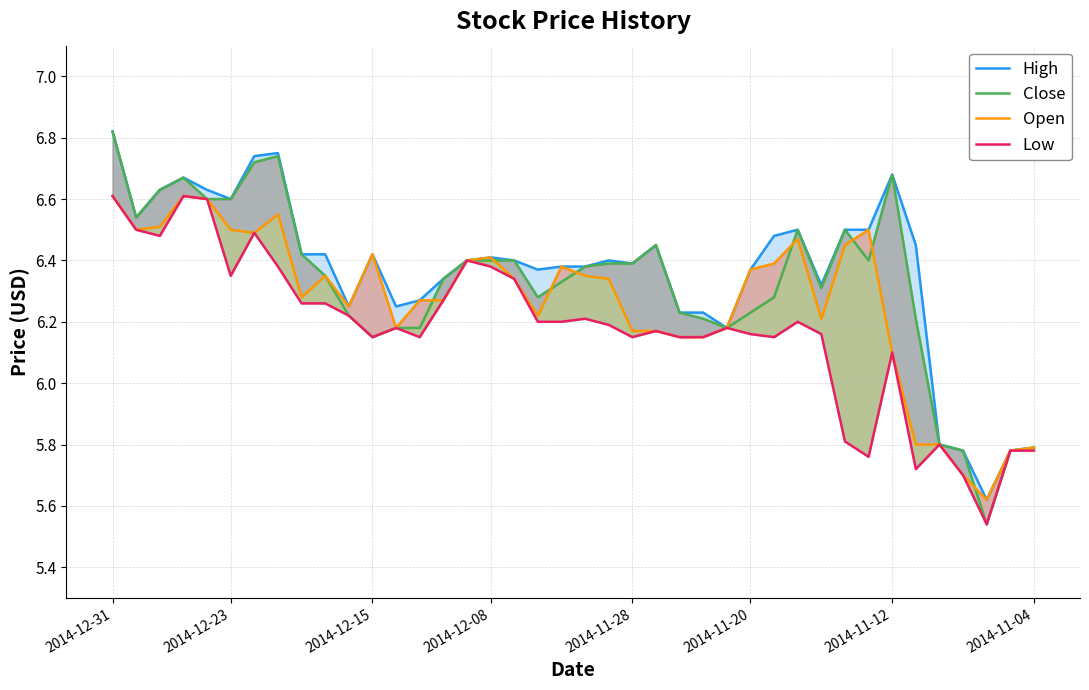

What is the total value across all series at 28?

25.3